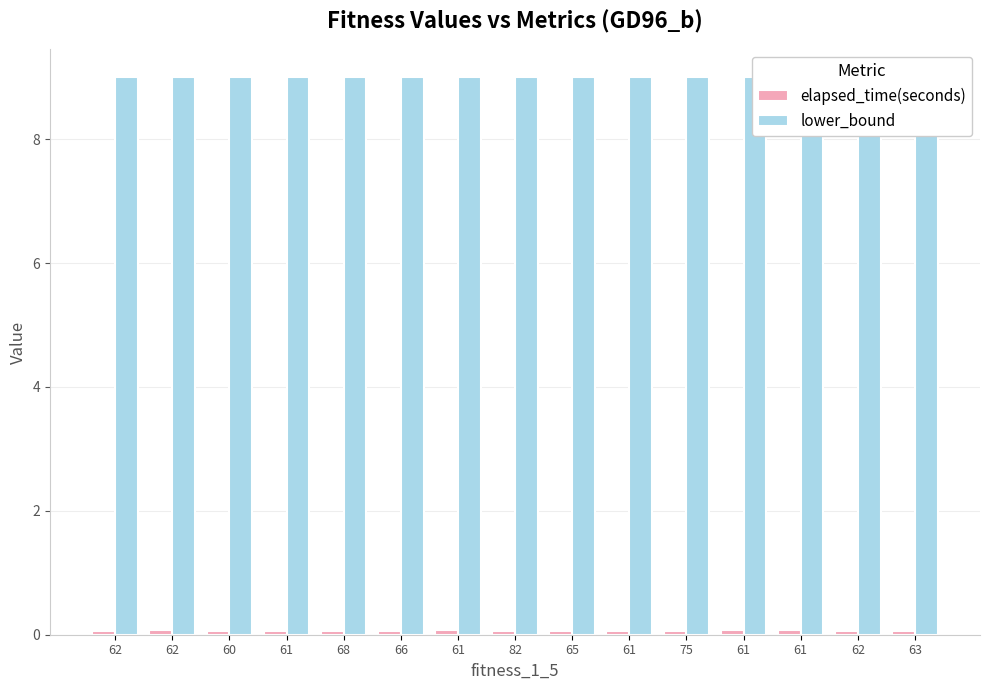

What is the value of the lower_bound bar at the 9th from the left?

9.0